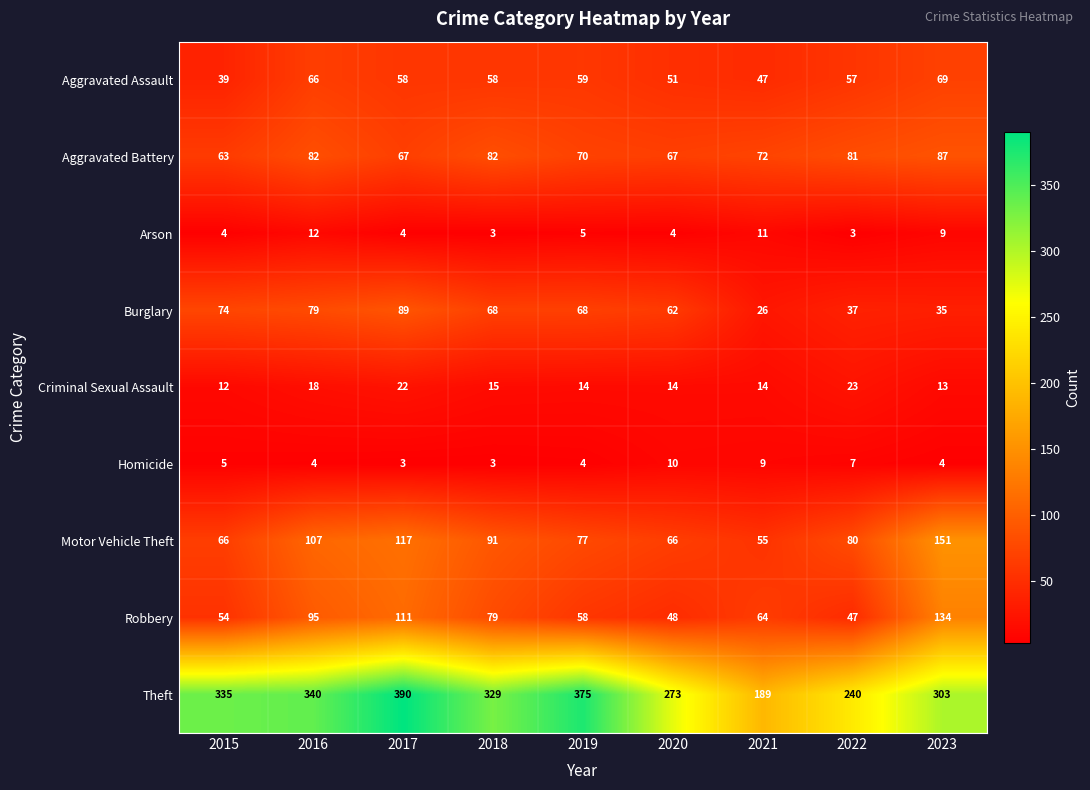

What is the sum of all Motor Vehicle Theft values?

810